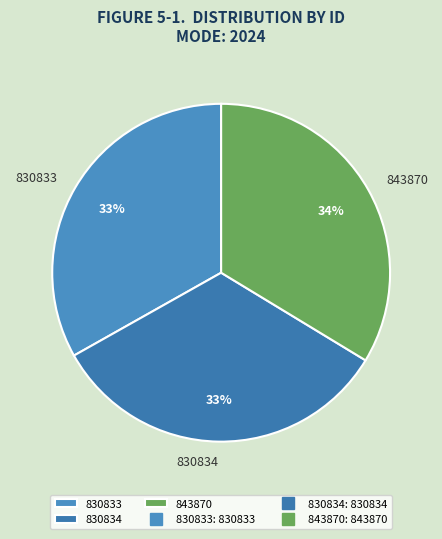

Is it true that 830833 is 23% of the pie?

False